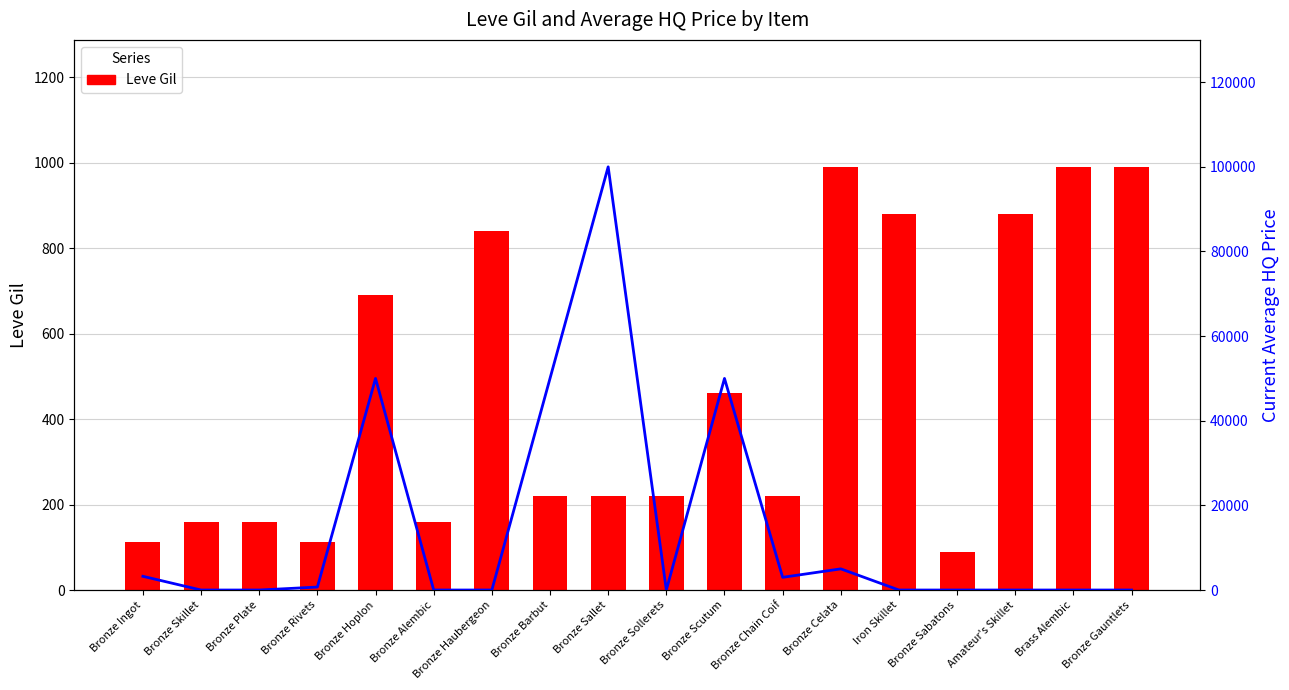

True or false: Leve Gil has a value of 220.0 at Bronze Sollerets.

True